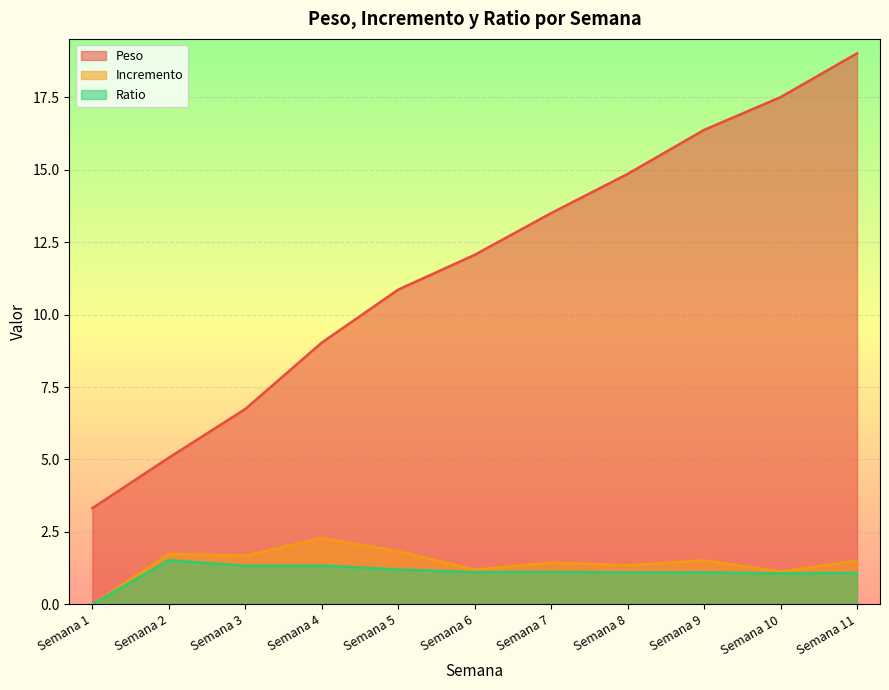

What is the value of the Ratio point at the 3rd from the left?

1.3